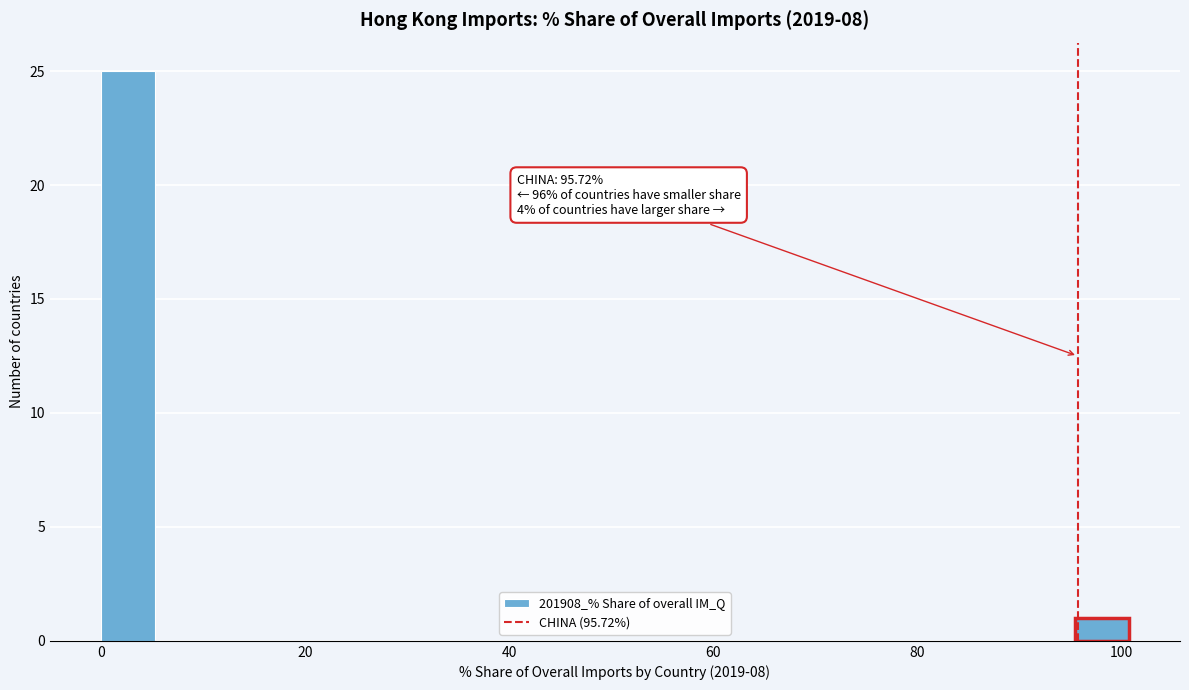

Read against the x-axis, roughly where is the centre of the tallest bar?

2